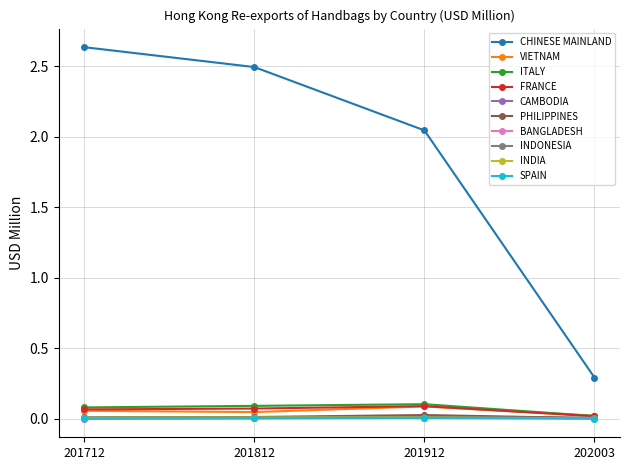

True or false: CHINESE MAINLAND and PHILIPPINES intersect in this chart.

False